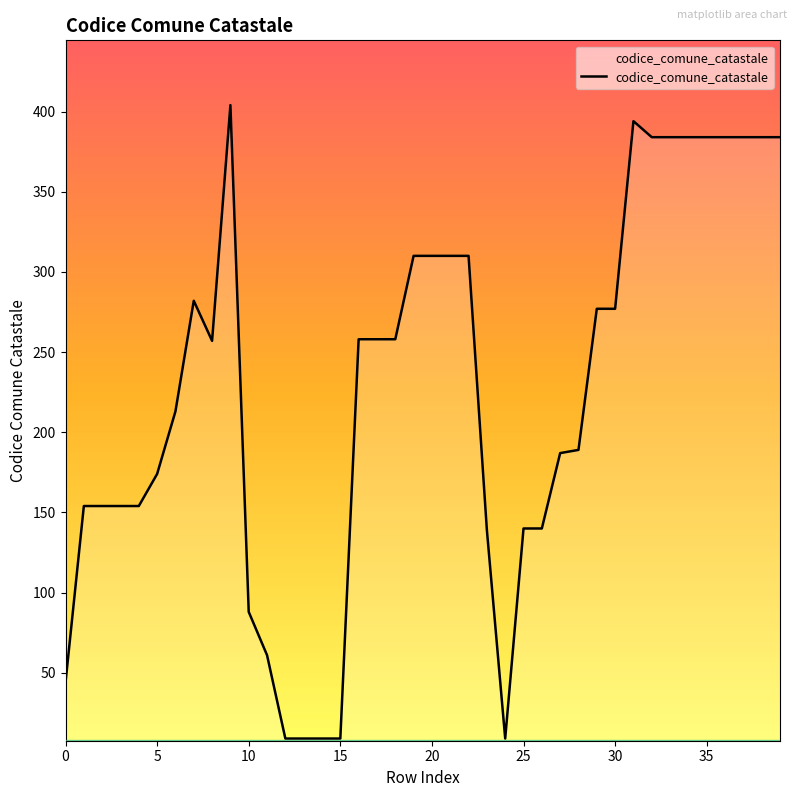

What is the difference between the maximum and minimum values?

395